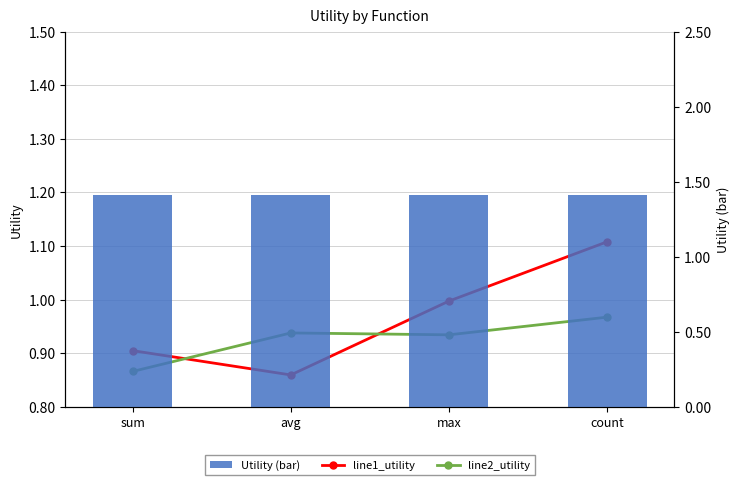

What is the label of the 1st bar from the right?

count